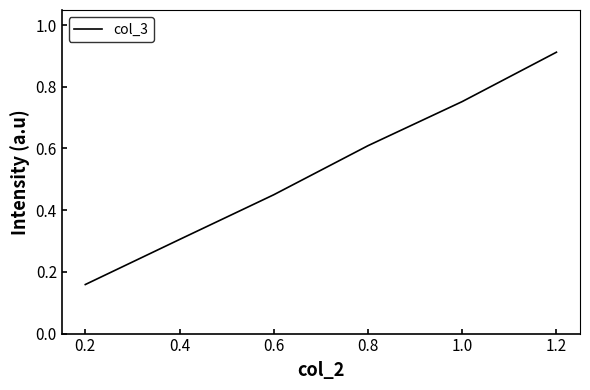

True or false: the data shows 1.3 at 1.0.

False